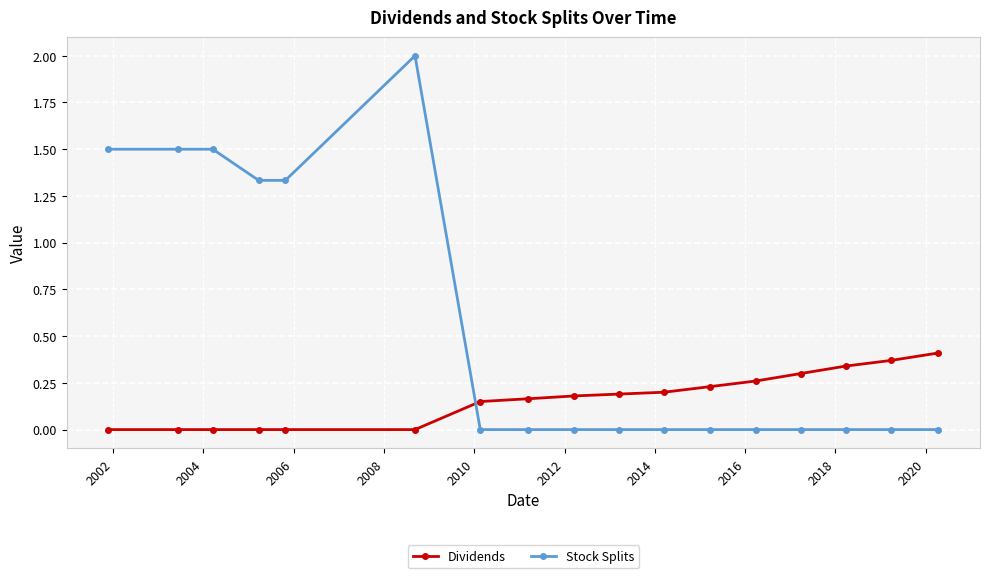

What is the greatest value displayed?

2.0